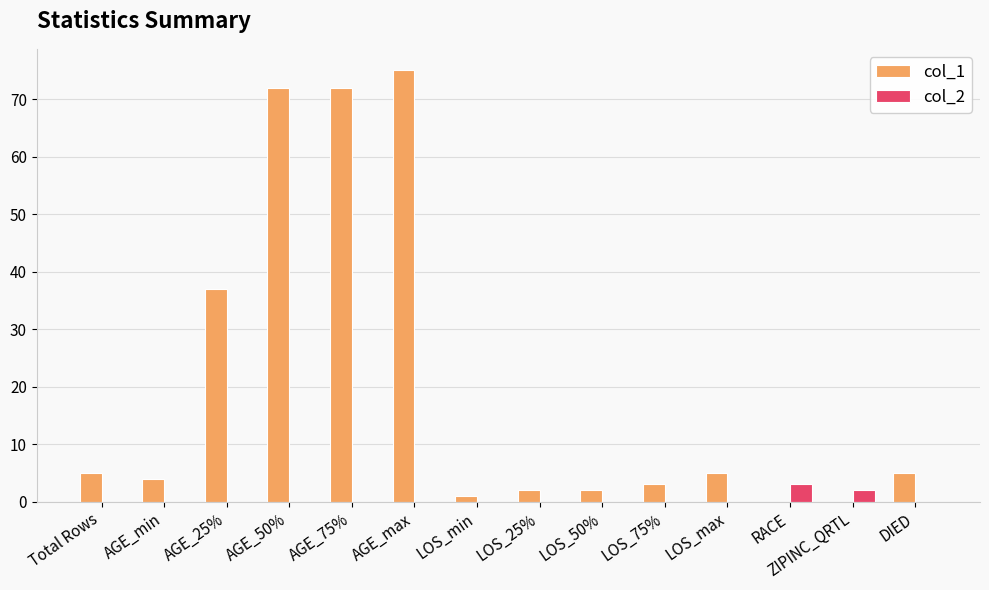

True or false: col_1 has a value of 0 at ZIPINC_QRTL.

True